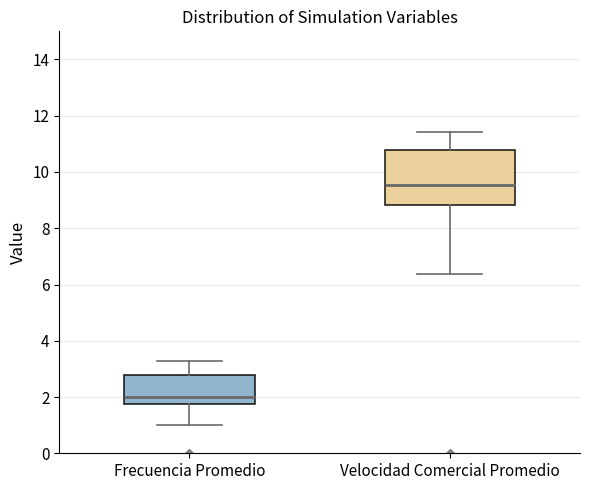

Where is the upper edge of the box for Frecuencia Promedio on the y-axis? The values are not printed on the chart, so give them approximately, as read against the axis.

2.8